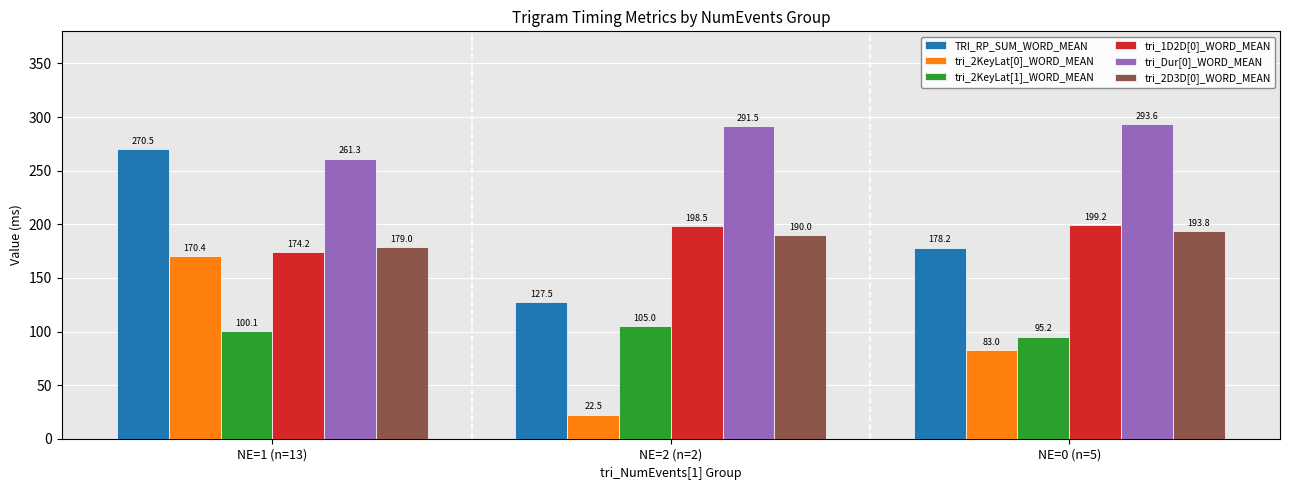

Rank the series at NE=2 (n=2) from highest to lowest value.

tri_Dur[0]_WORD_MEAN, tri_1D2D[0]_WORD_MEAN, tri_2D3D[0]_WORD_MEAN, TRI_RP_SUM_WORD_MEAN, tri_2KeyLat[1]_WORD_MEAN, tri_2KeyLat[0]_WORD_MEAN